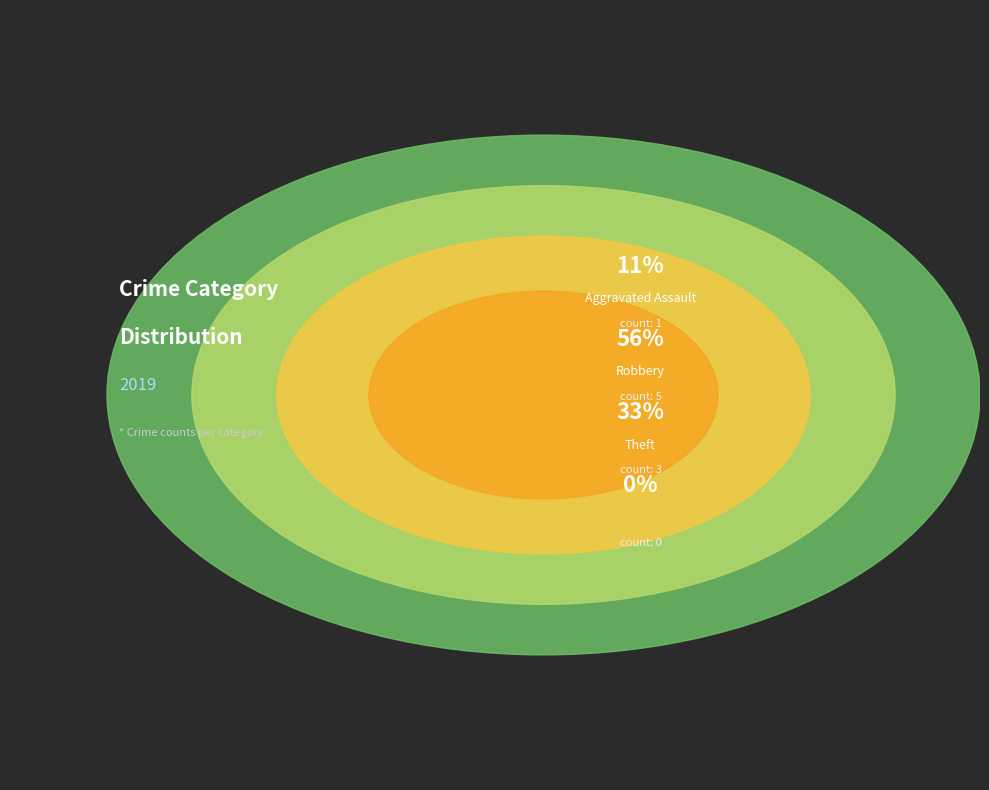

True or false: Aggravated Assault accounts for 6% of the total.

False